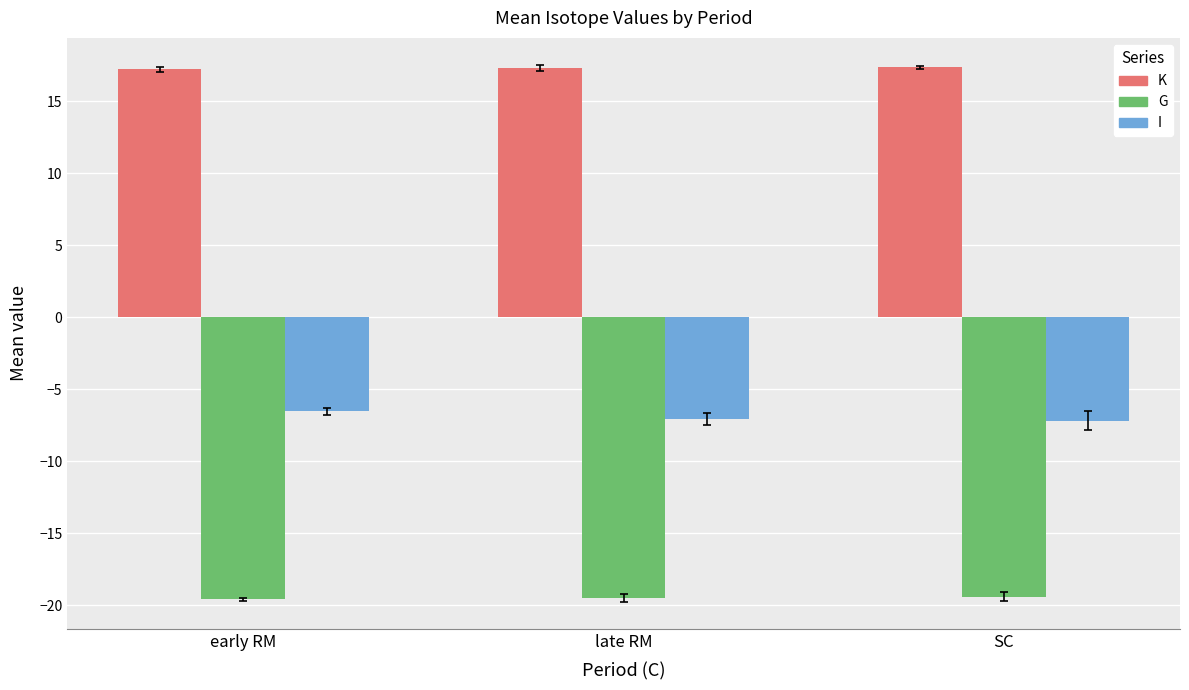

What is the sum of the G values at SC and late RM?

-38.9